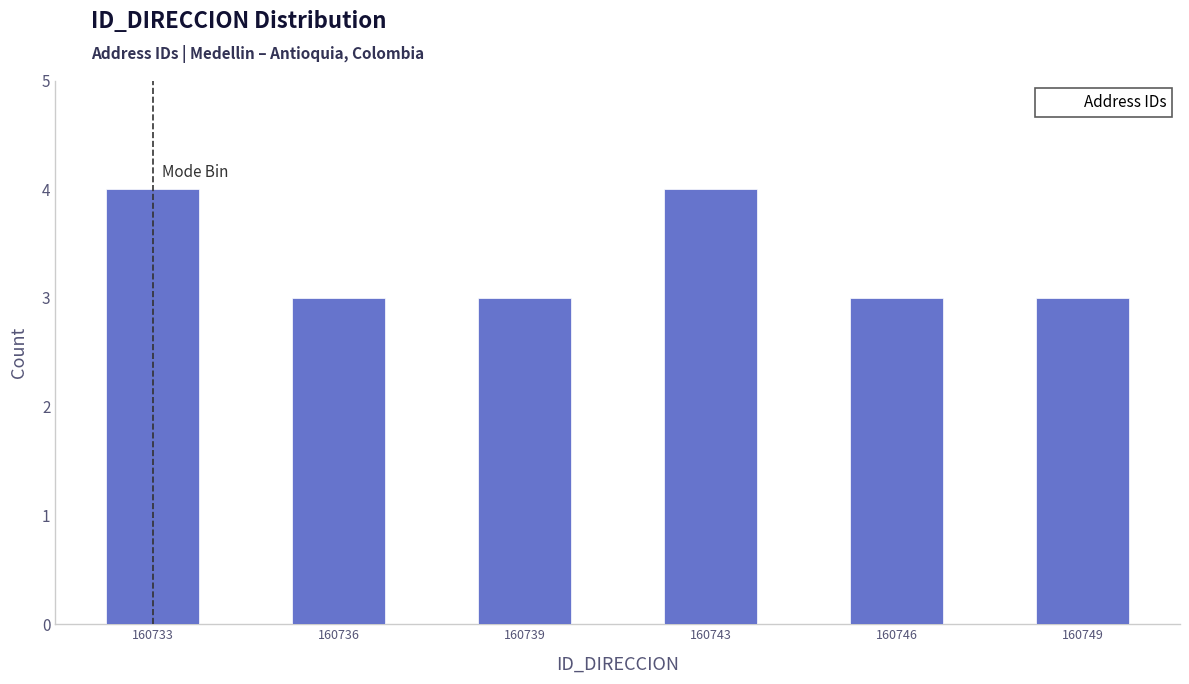

Reading left to right, what are all the values shown in this chart?

4	3	3	4	3	3